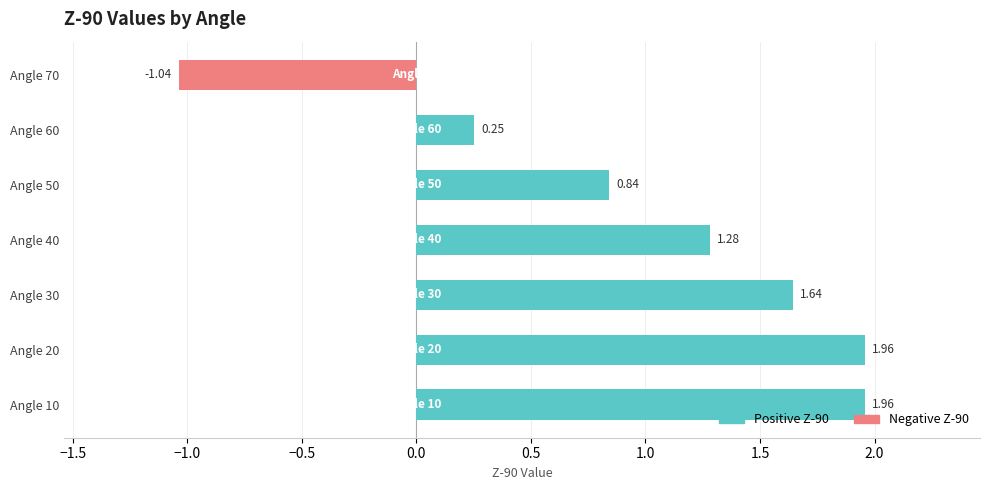

What is the sum of all values?

6.9